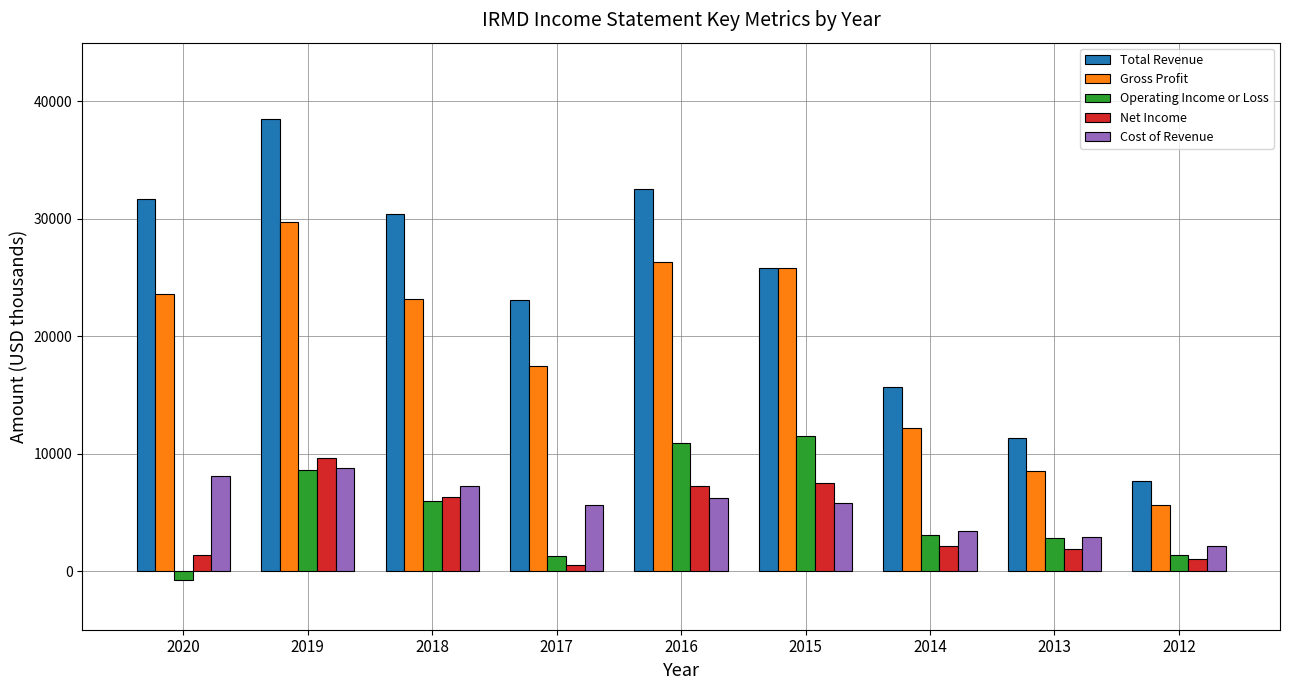

What is the spread (max minus min) of values at 2013?

9400